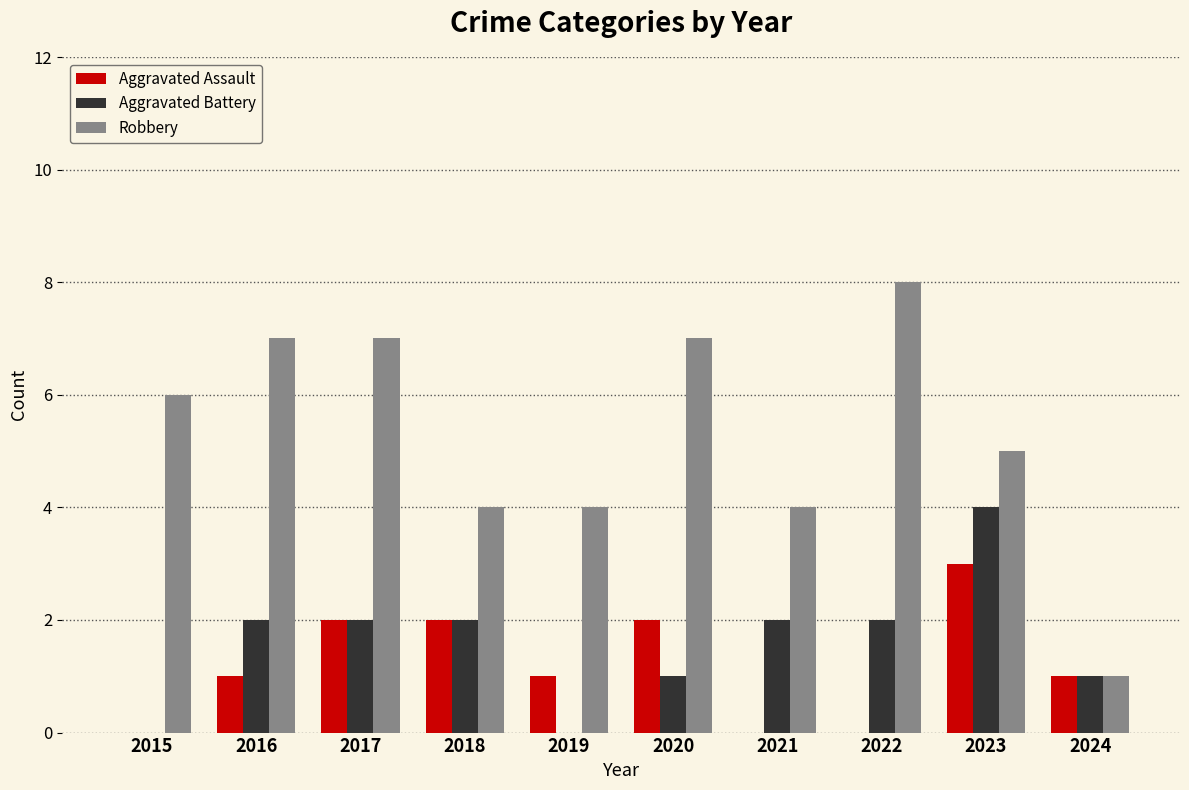

Between 2016 and 2021, which series saw the biggest shift?

Robbery